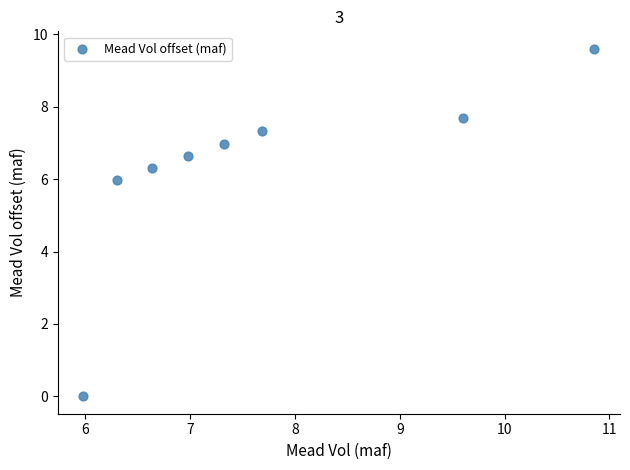

What is the average Y value?

6.3